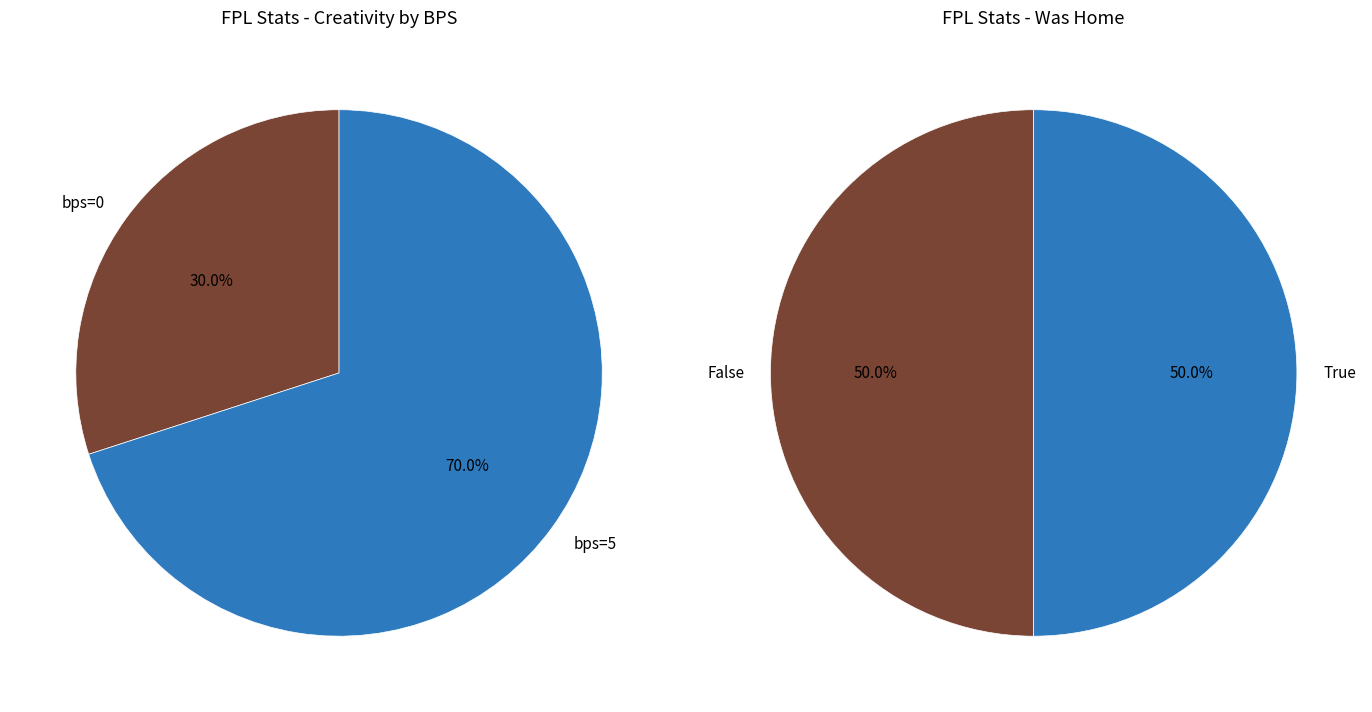

Is there a majority slice in this chart?

Yes